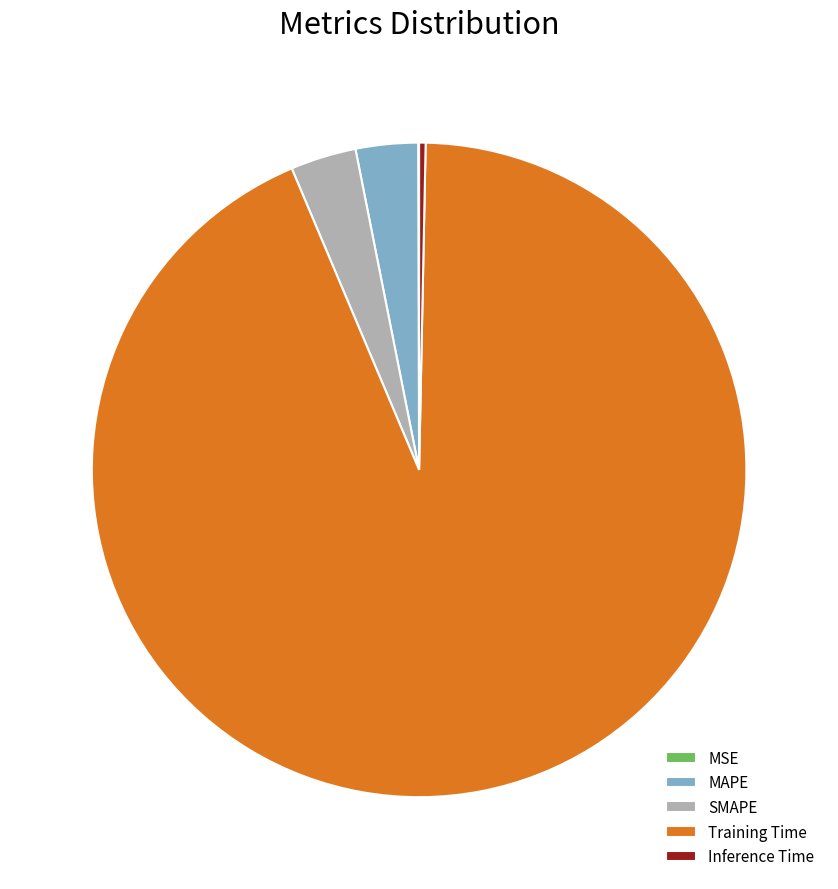

Which category accounts for the majority?

Training Time